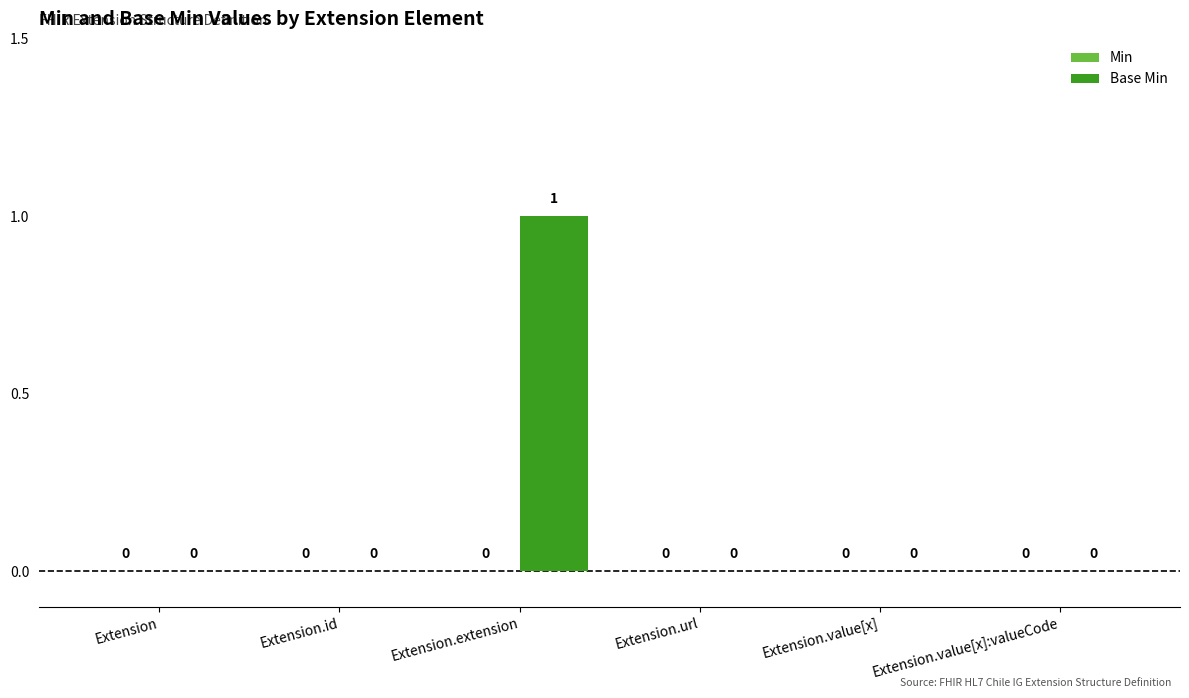

How many values are between 0 and 1?

6